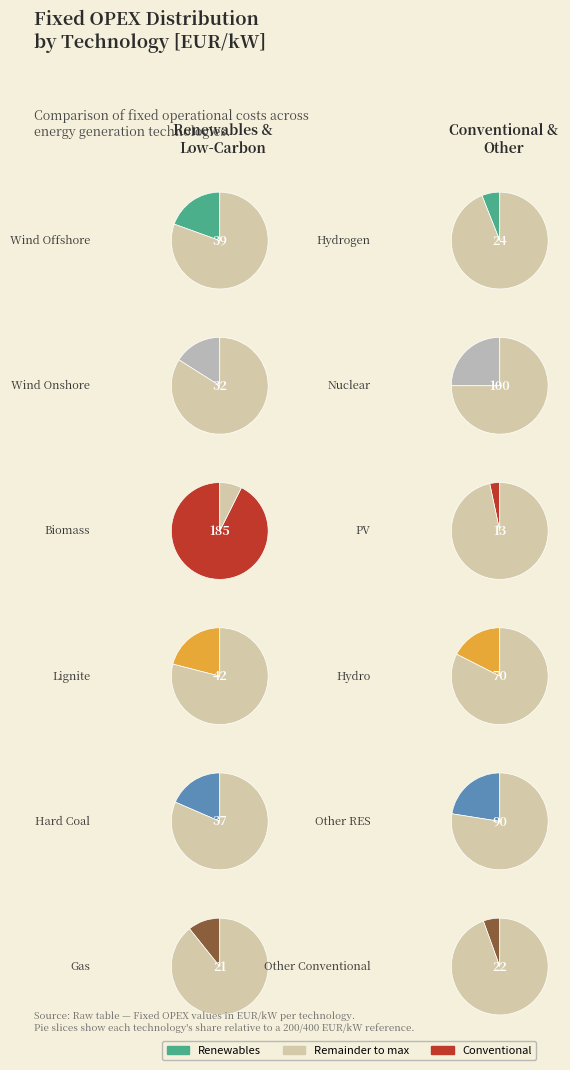

Is it true that PV is 1% of the pie?

False